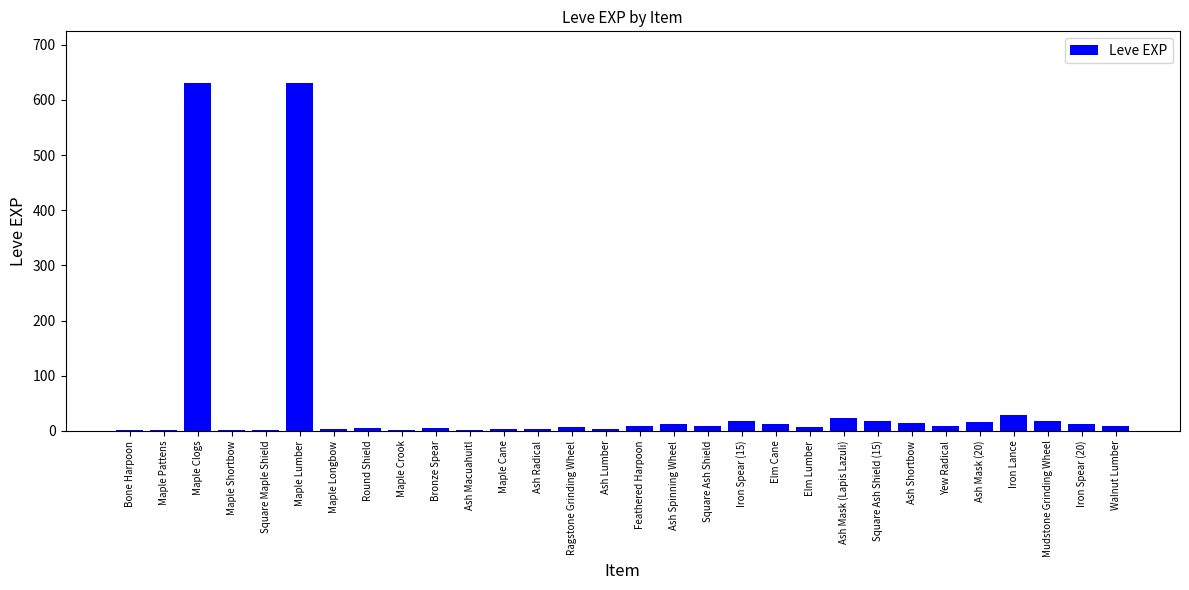

What is the ratio of the value at Feathered Harpoon to the value at Maple Cane?

3.0